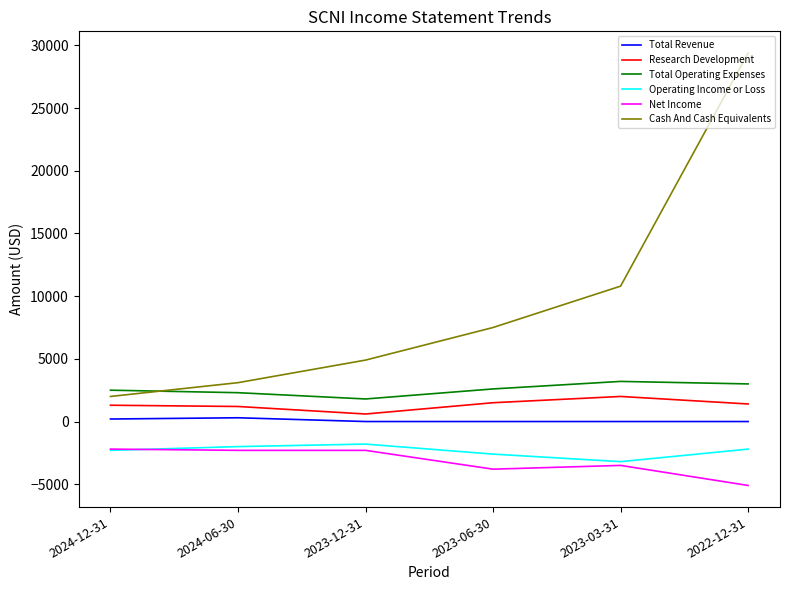

In Research Development, how many points are lower than both neighbors (excluding endpoints)?

1